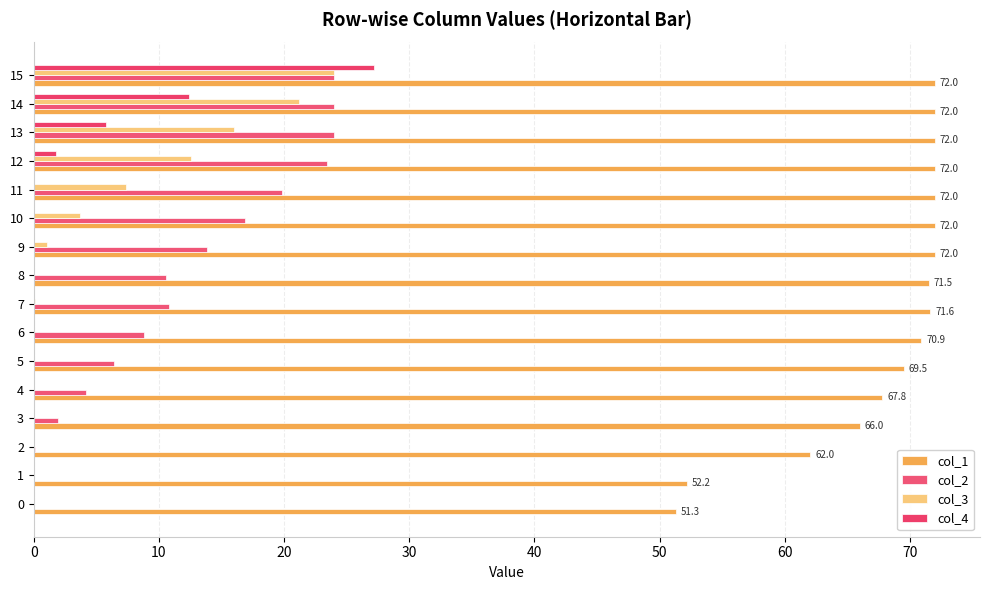

What value does the col_1 series have at 15?

72.0